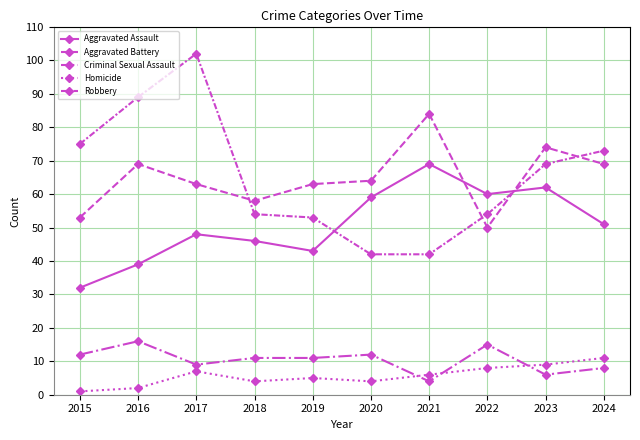

How many data points in Aggravated Assault are less than 51?

5